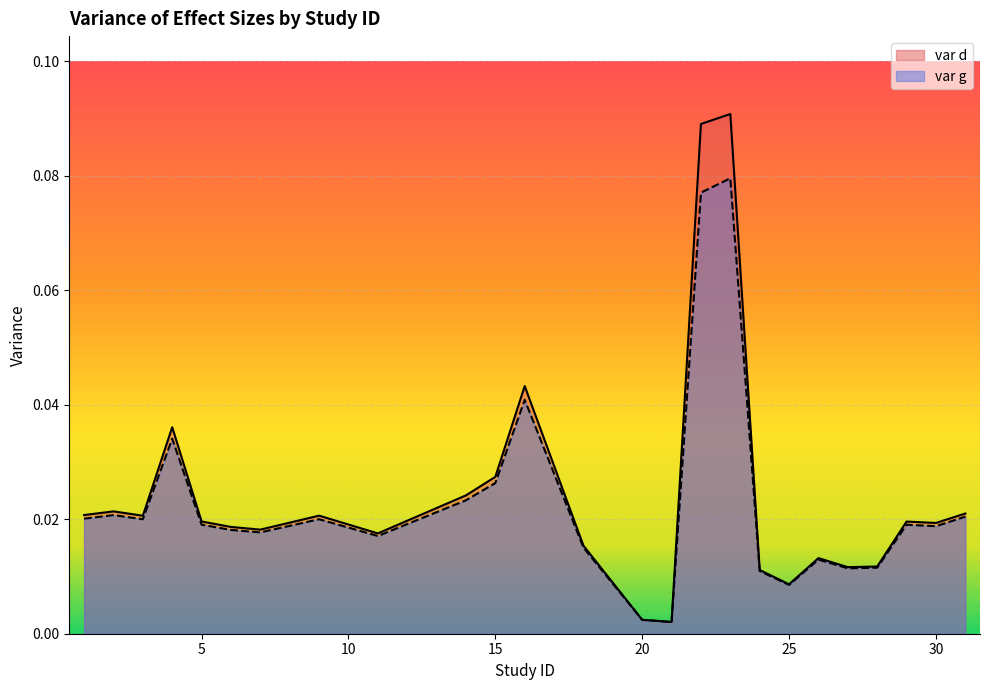

True or false: var d and var g intersect in this chart.

False